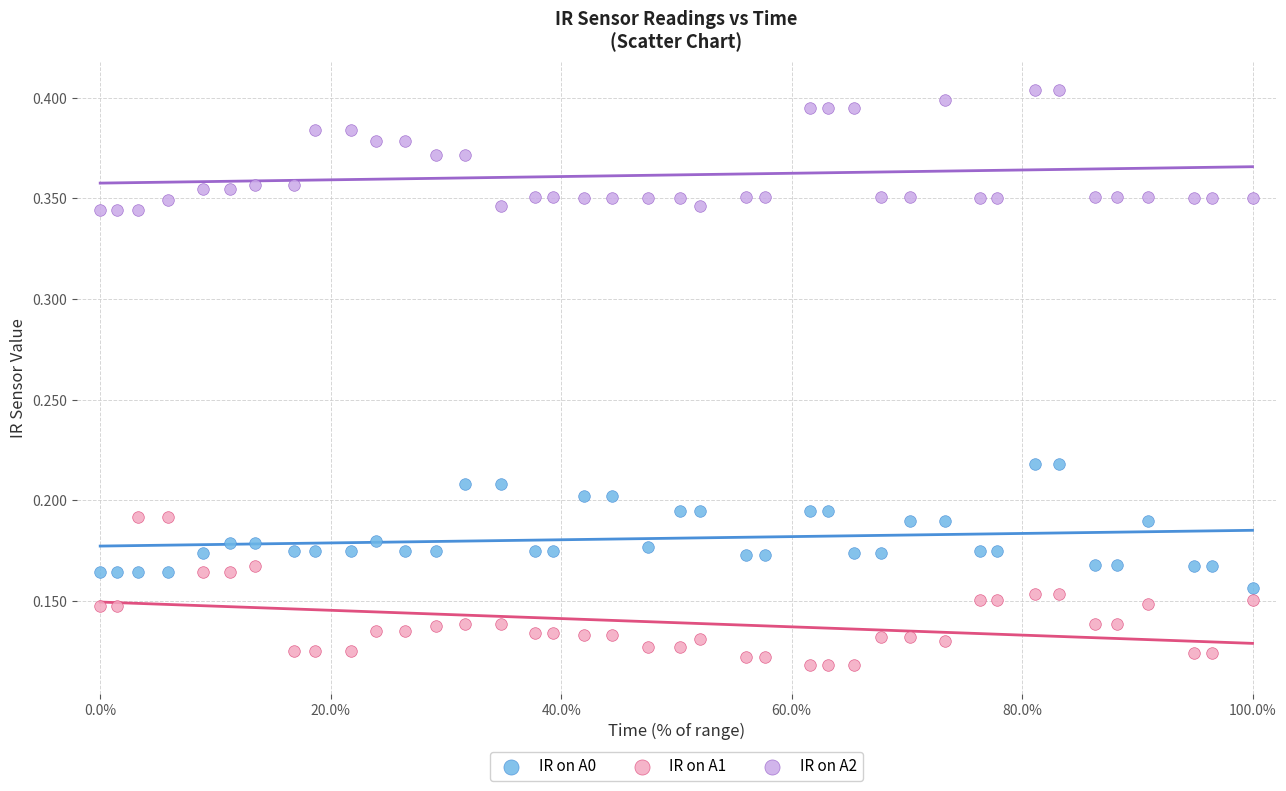

Which series reaches the maximum Y coordinate?

IR on A2